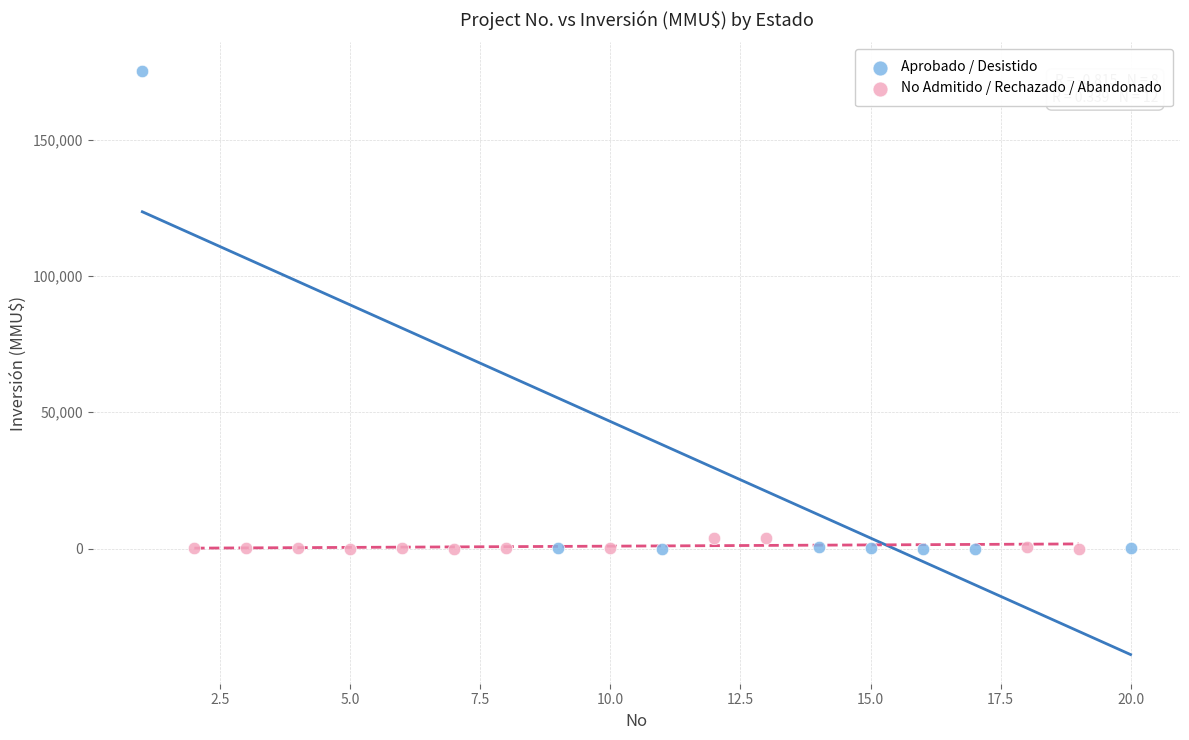

Which series has the largest Y range (max minus min)?

Aprobado / Desistido